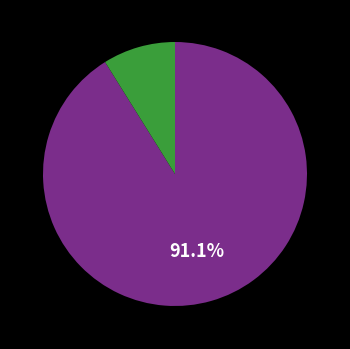

Is there a majority slice in this chart?

Yes